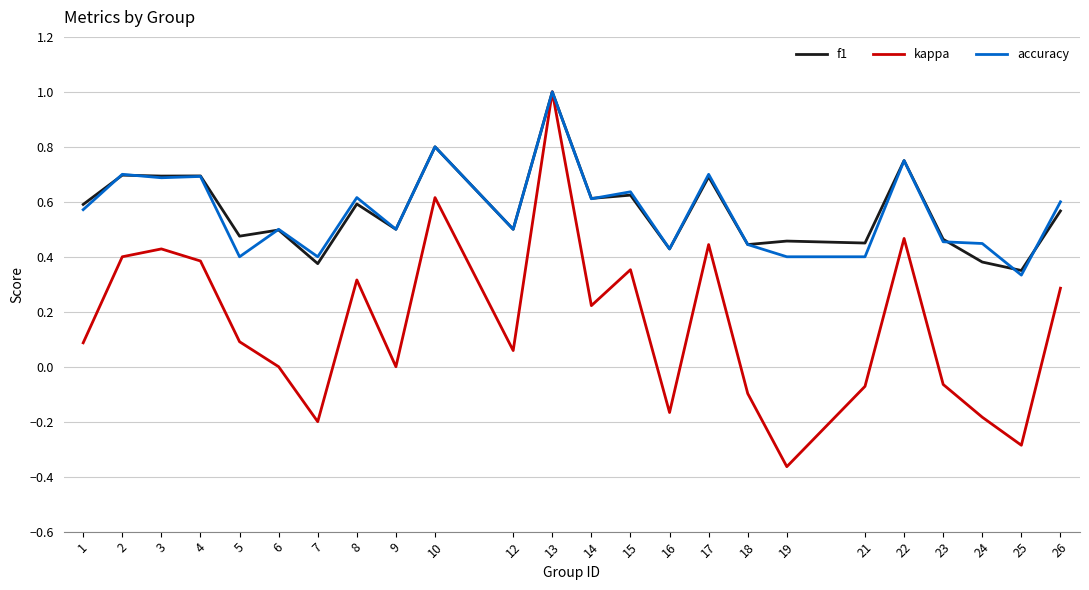

The kappa series shows 0.1 at 5. True or false?

True